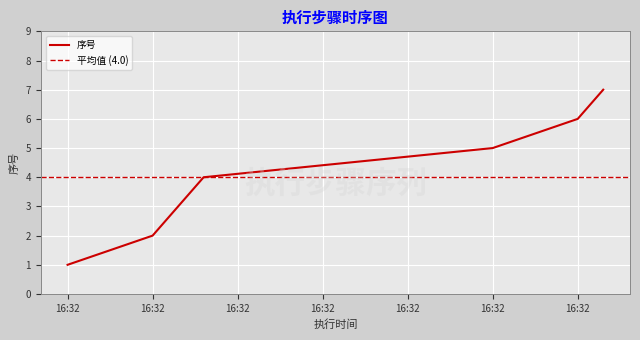

What is the value of the 1st point from the left?

1